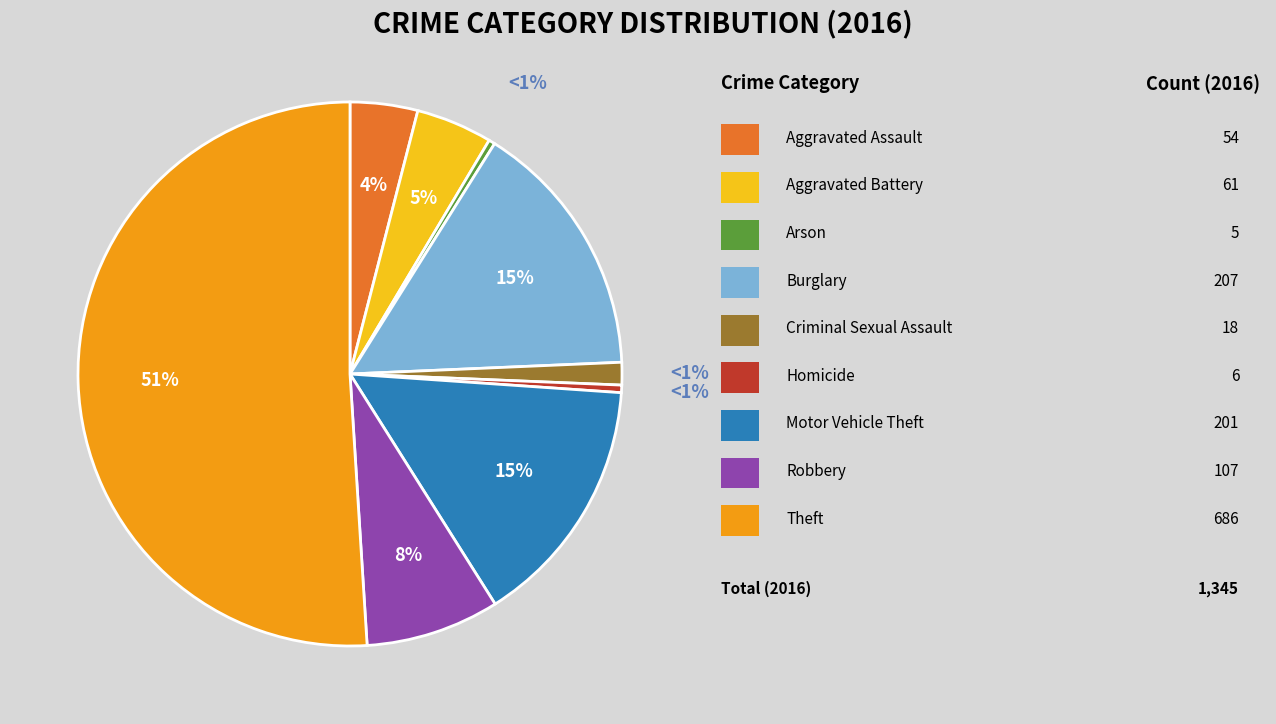

How much of the chart is everything except Arson?

99.6%